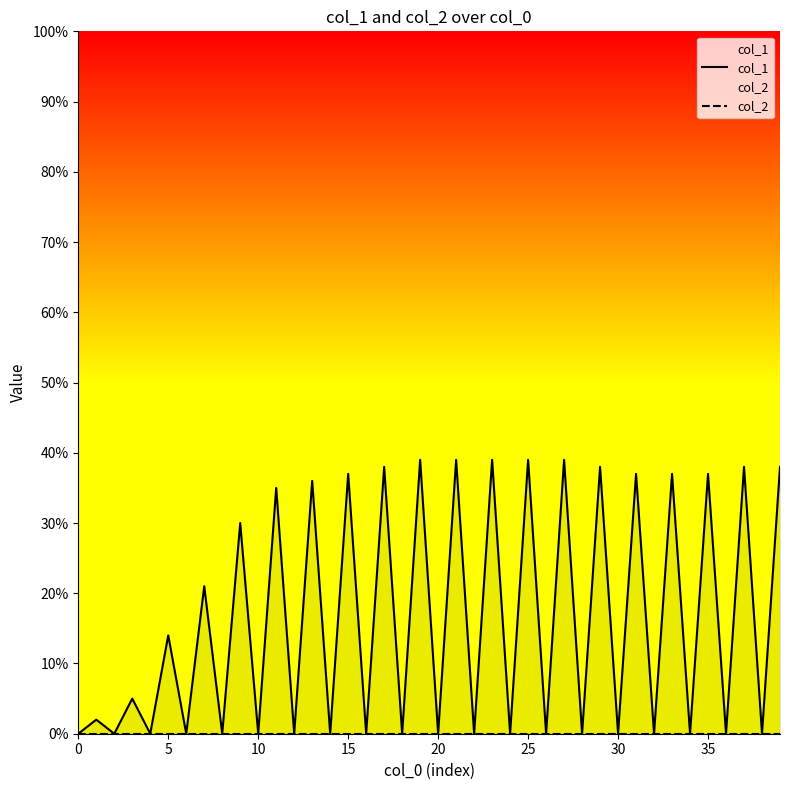

Reading left to right, extract all data points from this chart.

col_1: 0	2	0	5	0	14	0	21	0	30	0	35	0	36	0	37	0	38	0	39	0	39	0	39	0	39	0	39	0	38	0	37	0	37	0	37	0	38	0	38
col_2: 0	0	0	0	0	0	0	0	0	0	0	0	0	0	0	0	0	0	0	0	0	0	0	0	0	0	0	0	0	0	0	0	0	0	0	0	0	0	0	0